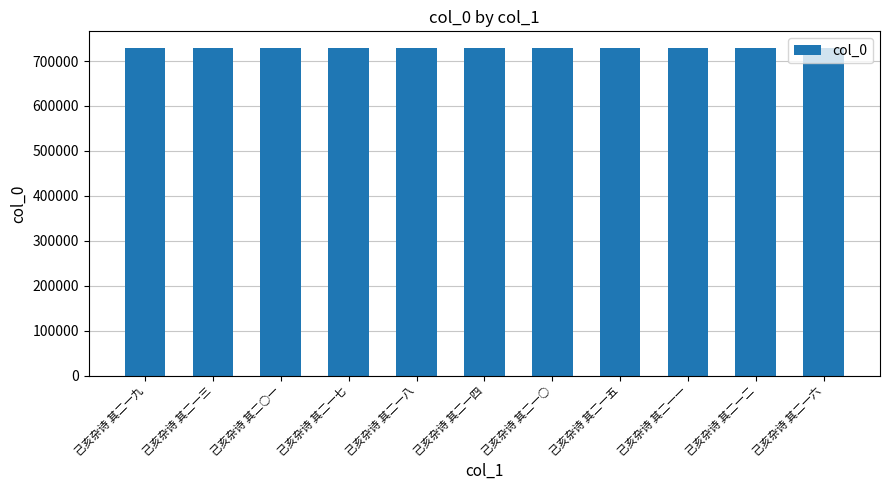

What is the change in value from 己亥杂诗 其二一九 to 己亥杂诗 其二一三?

+132